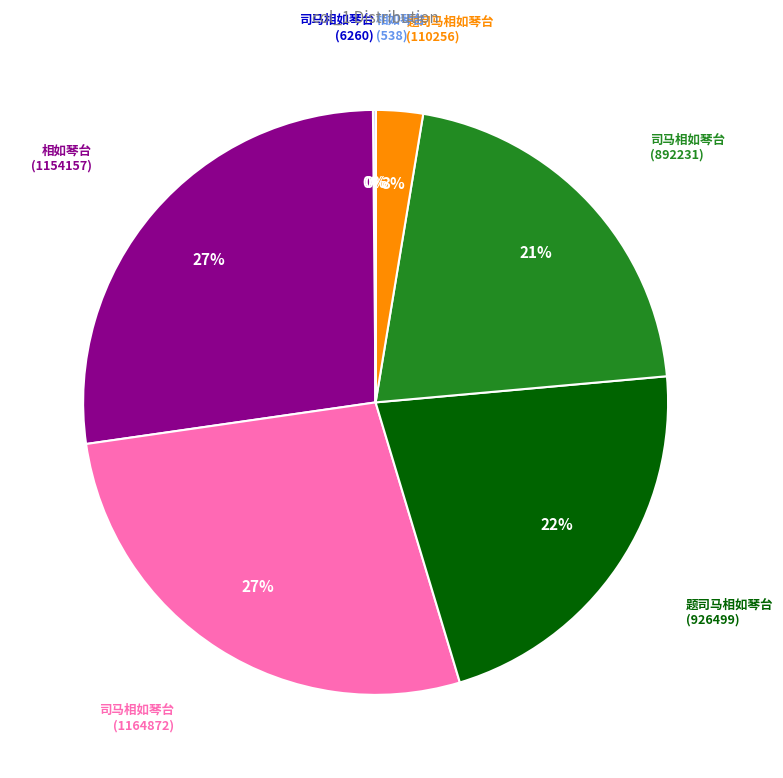

Does any single category account for the majority?

No